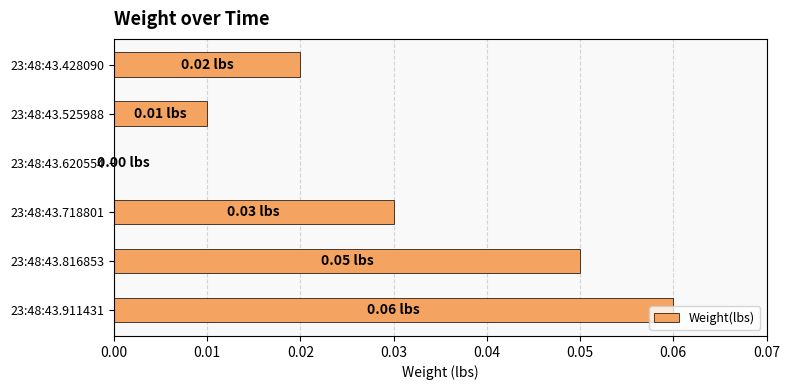

Between 23:48:43.816853 and 23:48:43.718801, which is larger?

23:48:43.816853